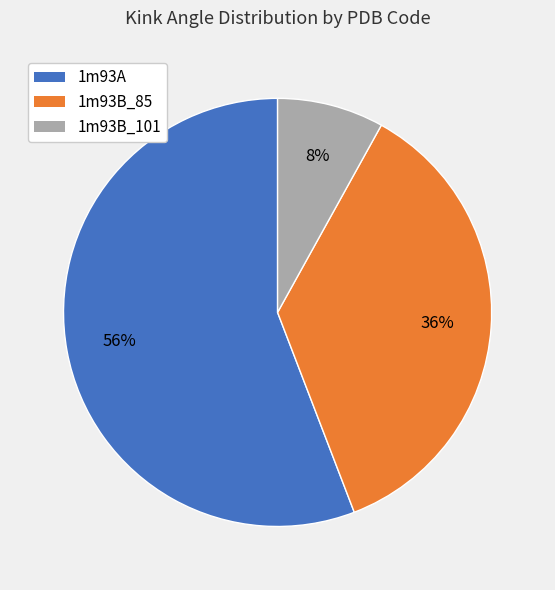

What is the smallest slice in the pie chart?

1m93B_101